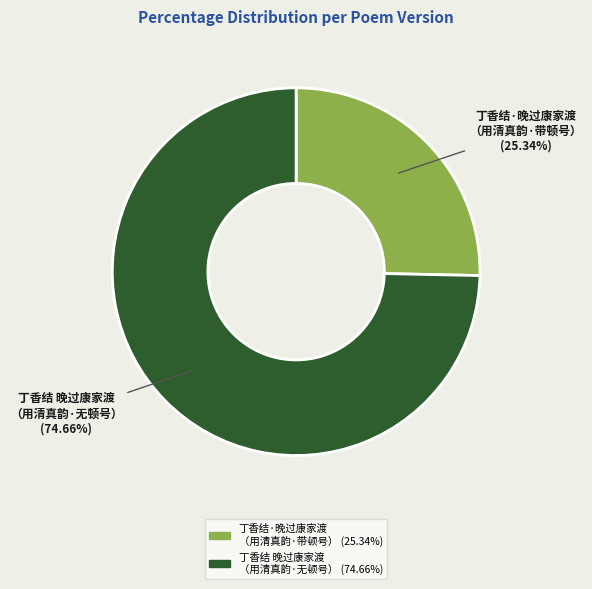

What is the ratio of the value at 丁香结 晚过康家渡 （用清真韵·无顿号） to the value at 丁香结·晚过康家渡 （用清真韵·带顿号）?

2.9